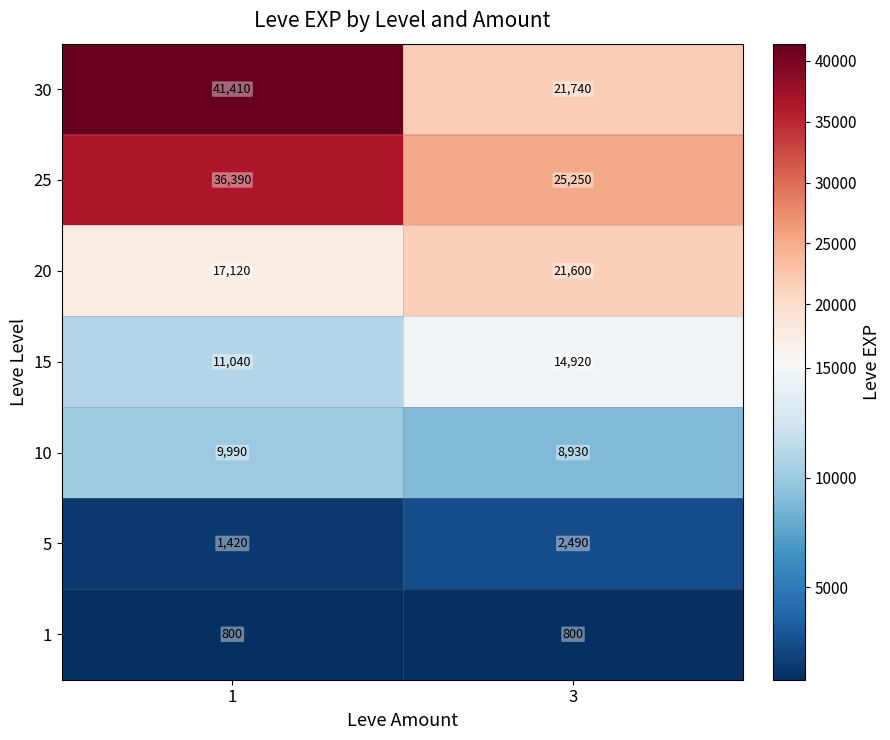

How many distinct data groups are displayed?

7